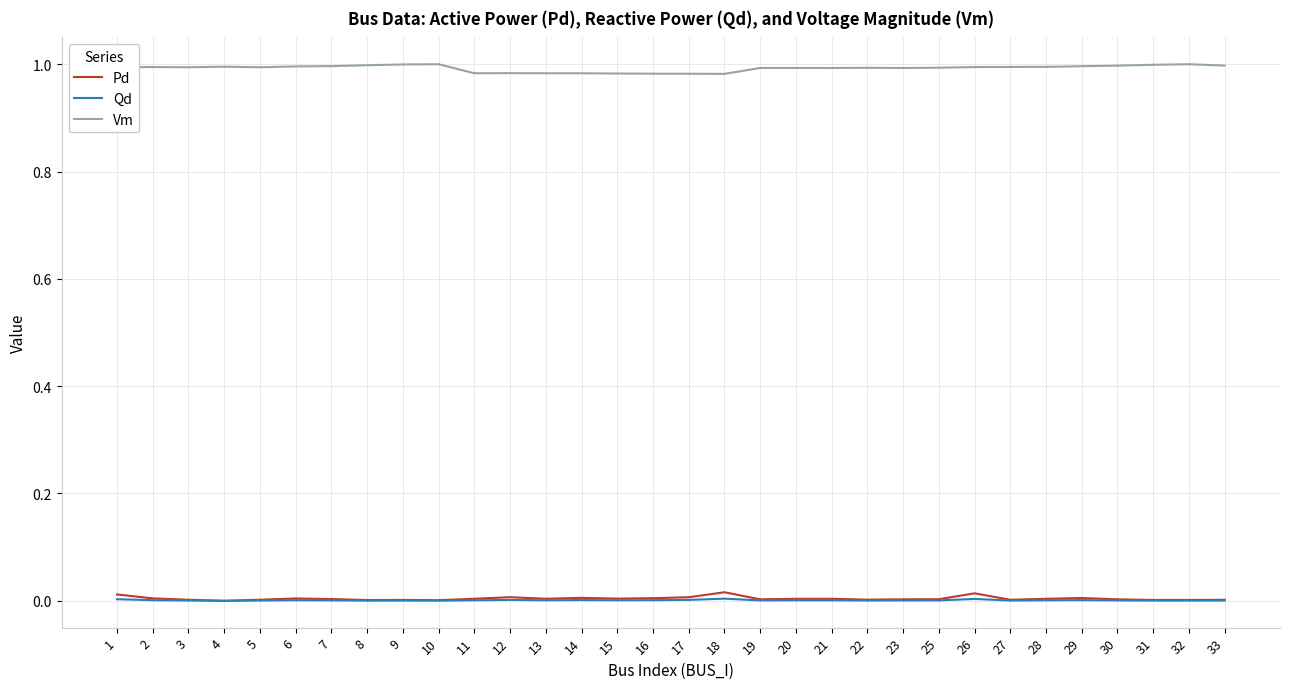

Which series has the largest range (max minus min)?

Vm